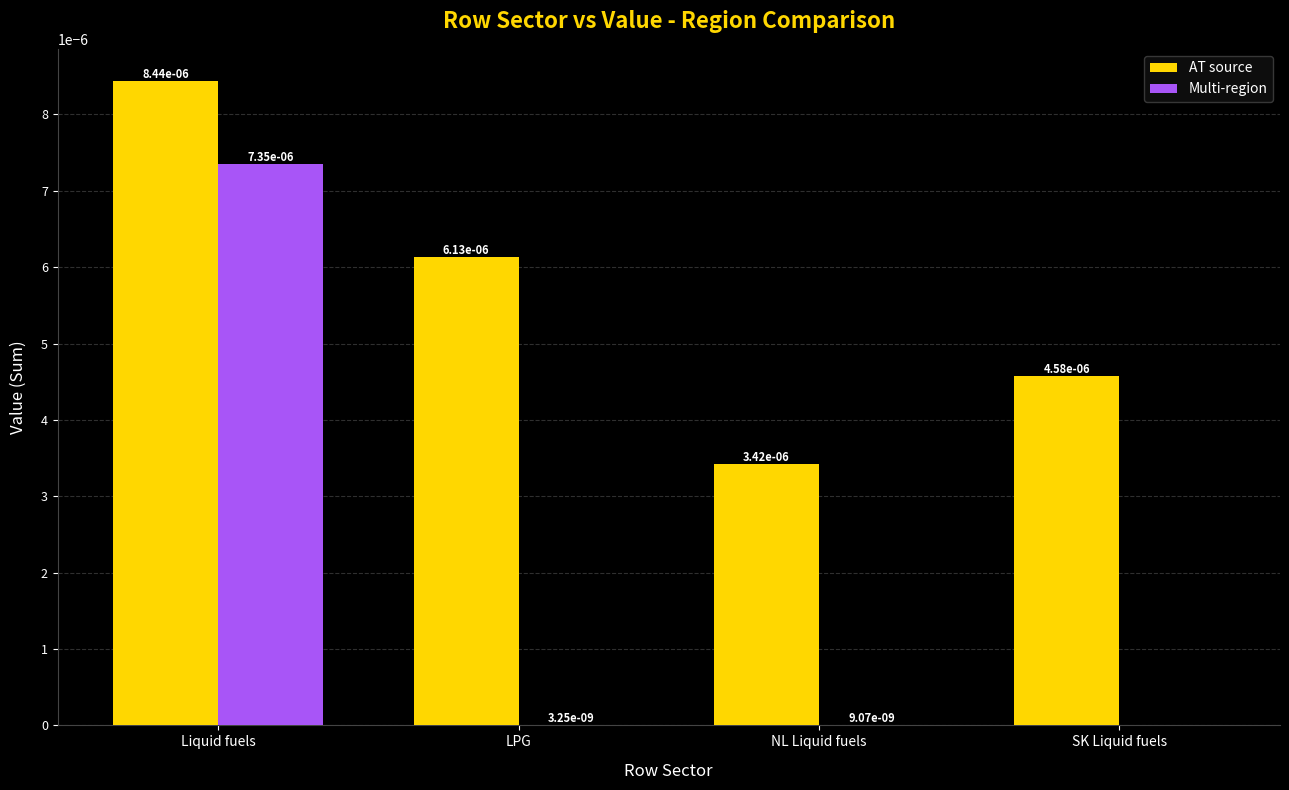

Is it true that AT source equals 0.0 at Liquid fuels?

True